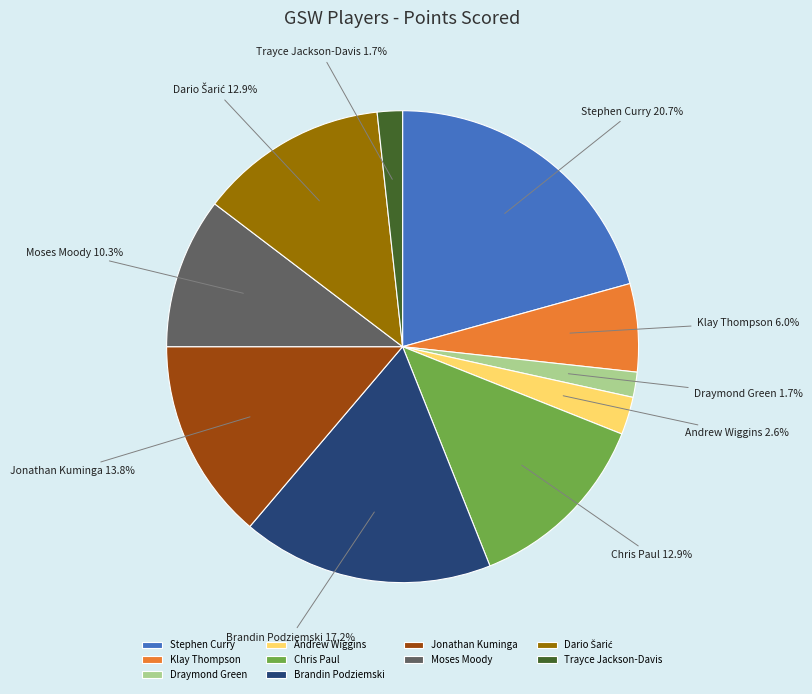

Is the sum of Klay Thompson and Stephen Curry greater than half?

No